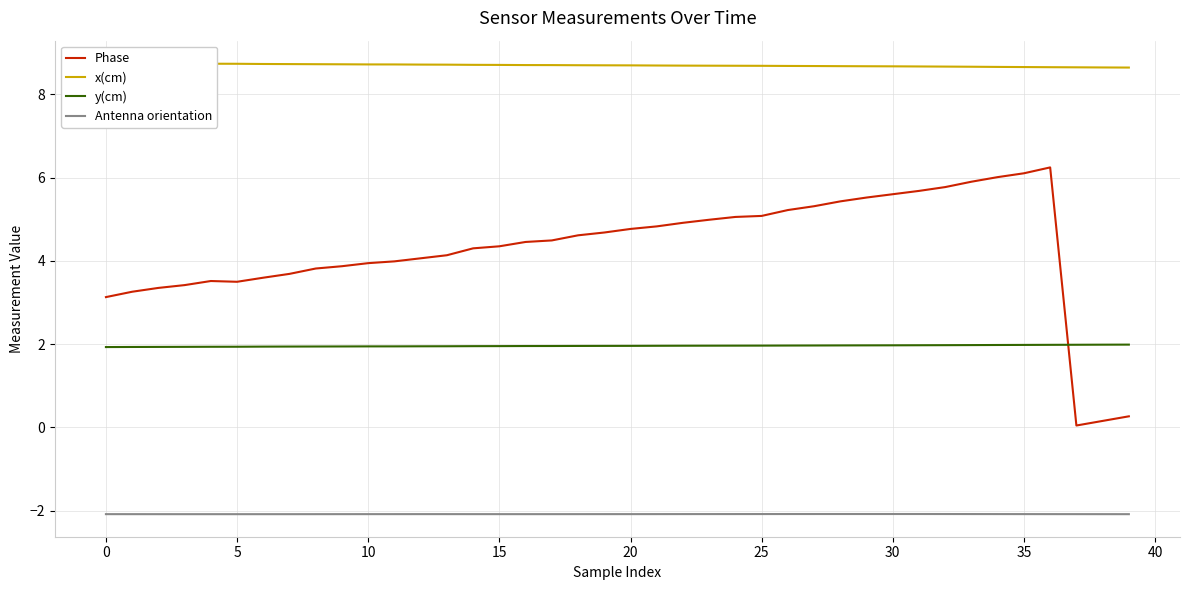

At which category is the sum across all series the highest?

36